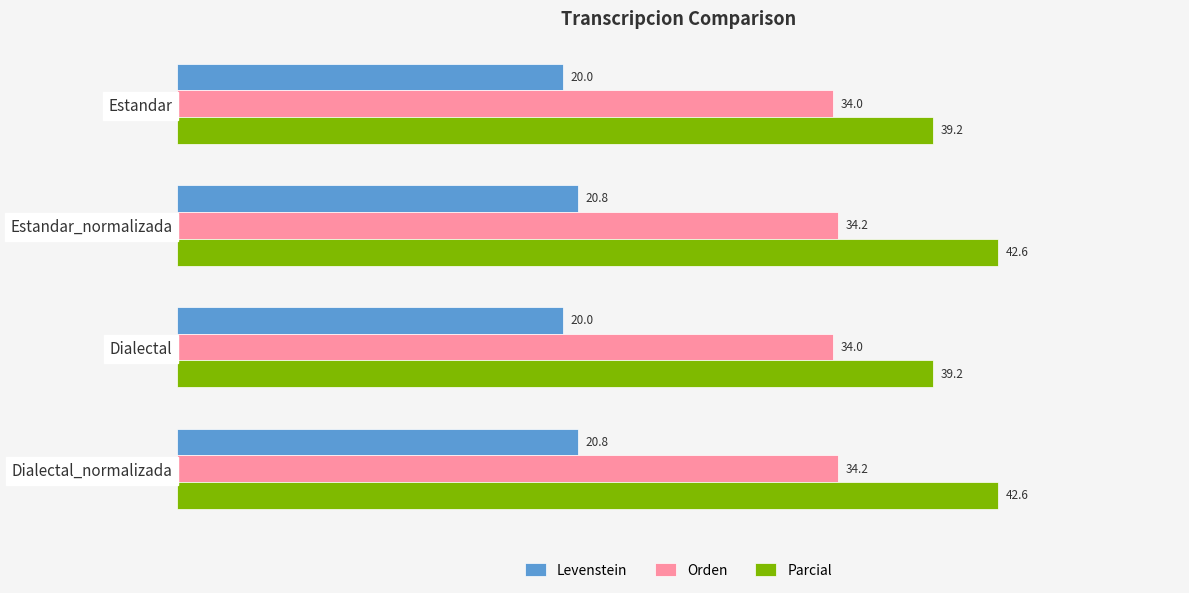

What is the difference between the highest and lowest values at Estandar_normalizada?

21.8